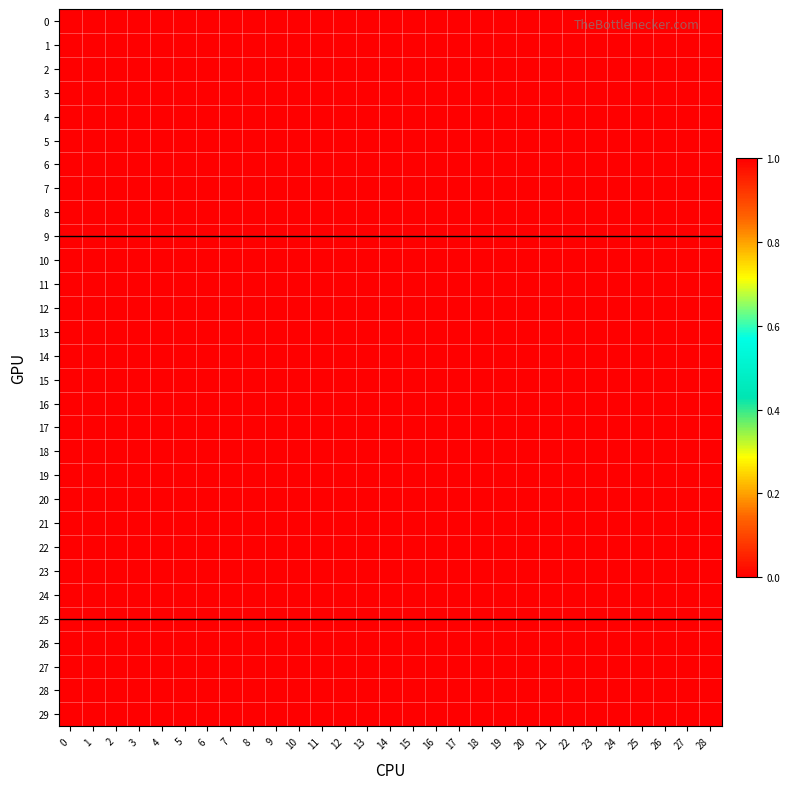

Which series has the largest total across all categories?

row_25